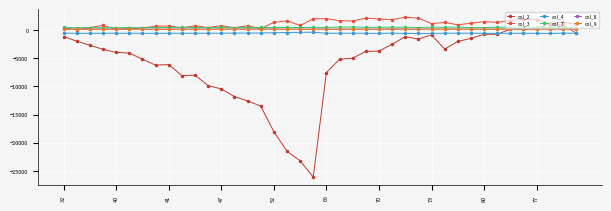

Count the number of data series in this chart.

6